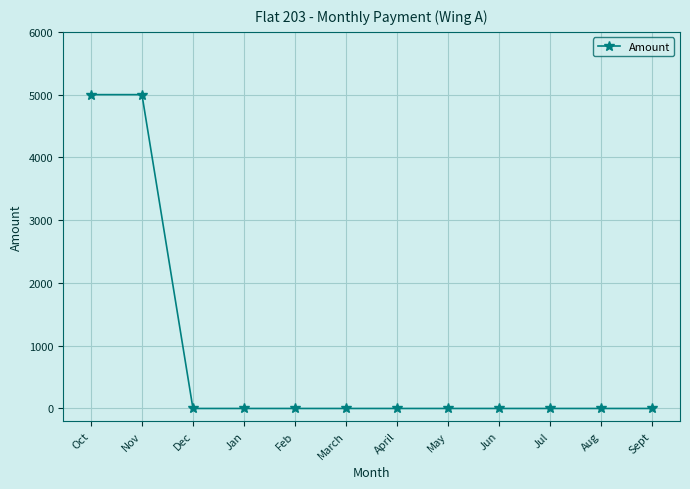

What is the maximum value shown in the chart?

5000